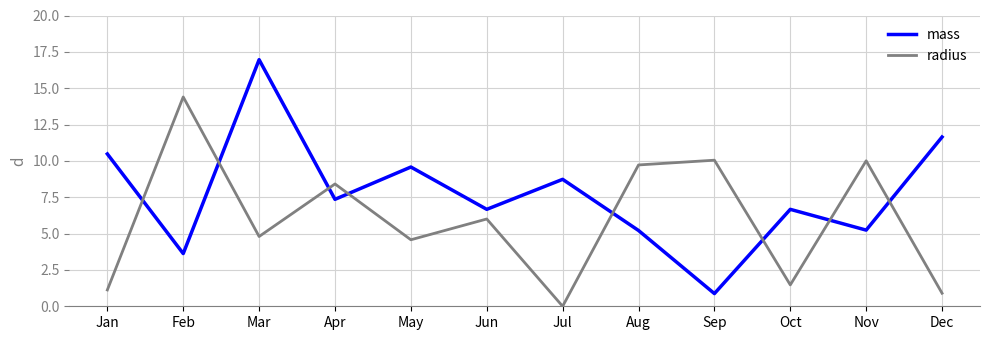

Rank the series by their average value, from highest to lowest.

mass, radius